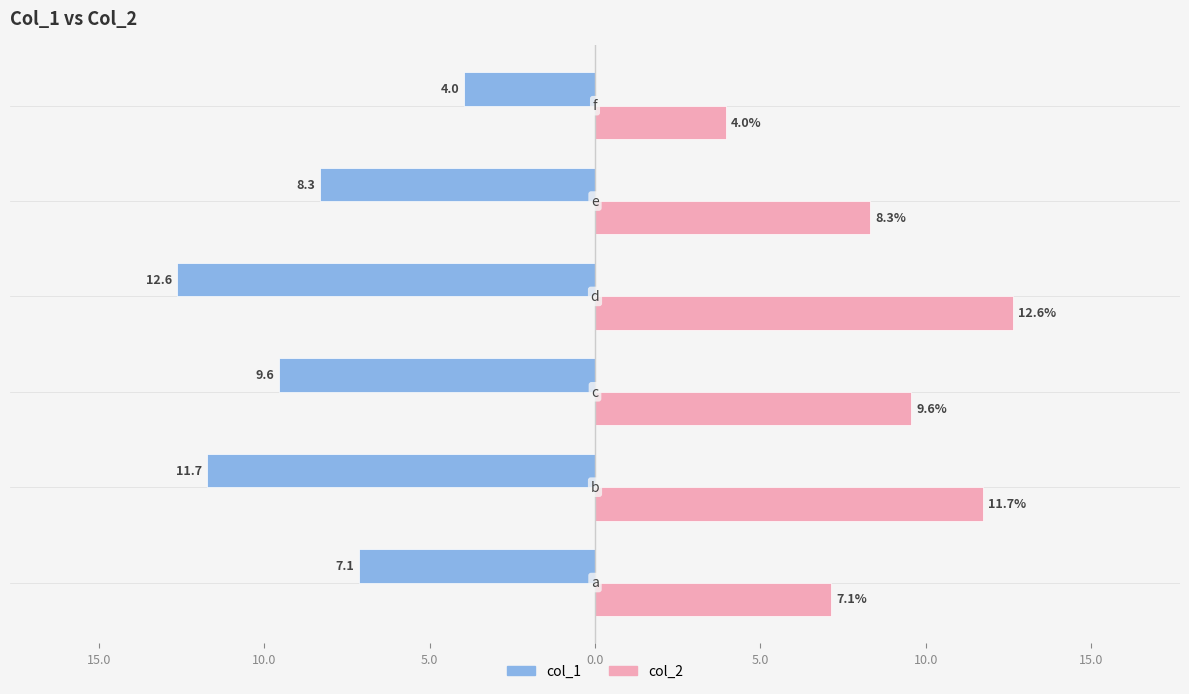

What is the lowest value of the col_2 series?

4.0